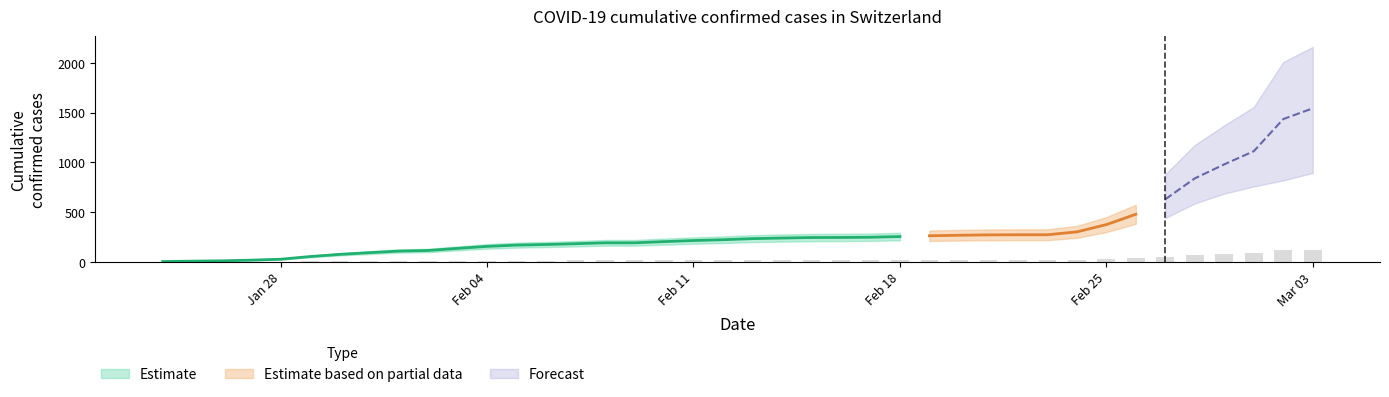

What is the maximum value for CH?

1544